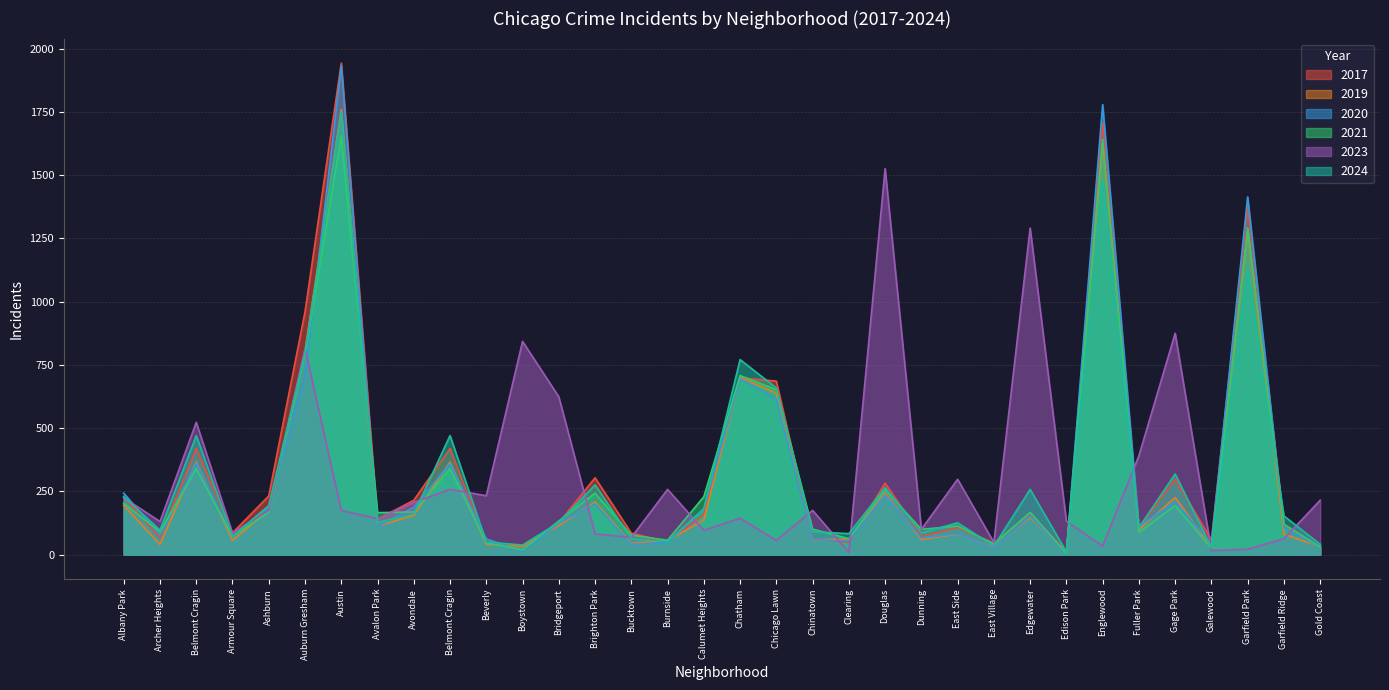

Where does the 2019 series first go above 115?

Albany Park